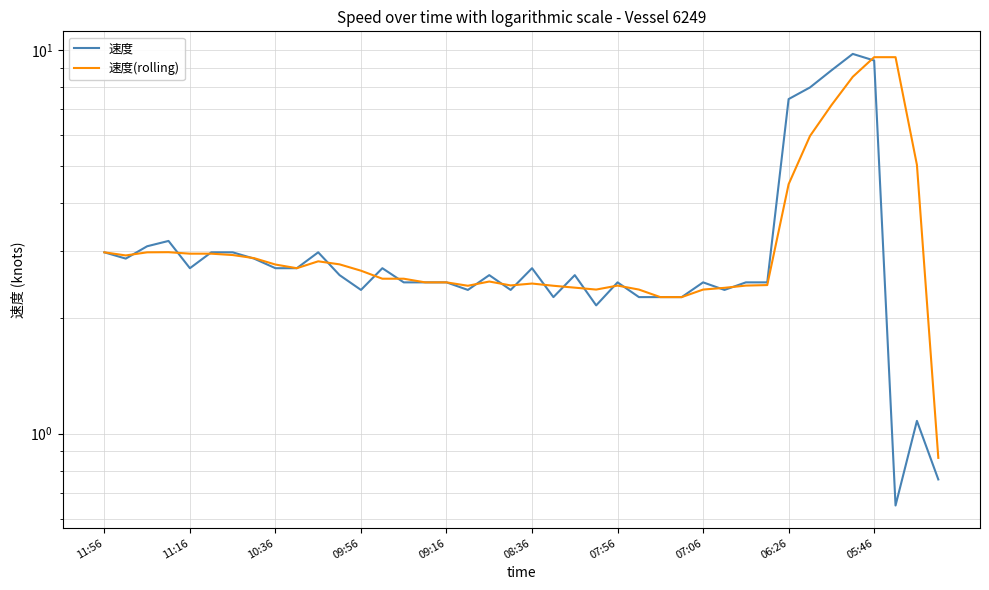

The 速度(rolling) series shows 2.4 at 07:56. True or false?

True